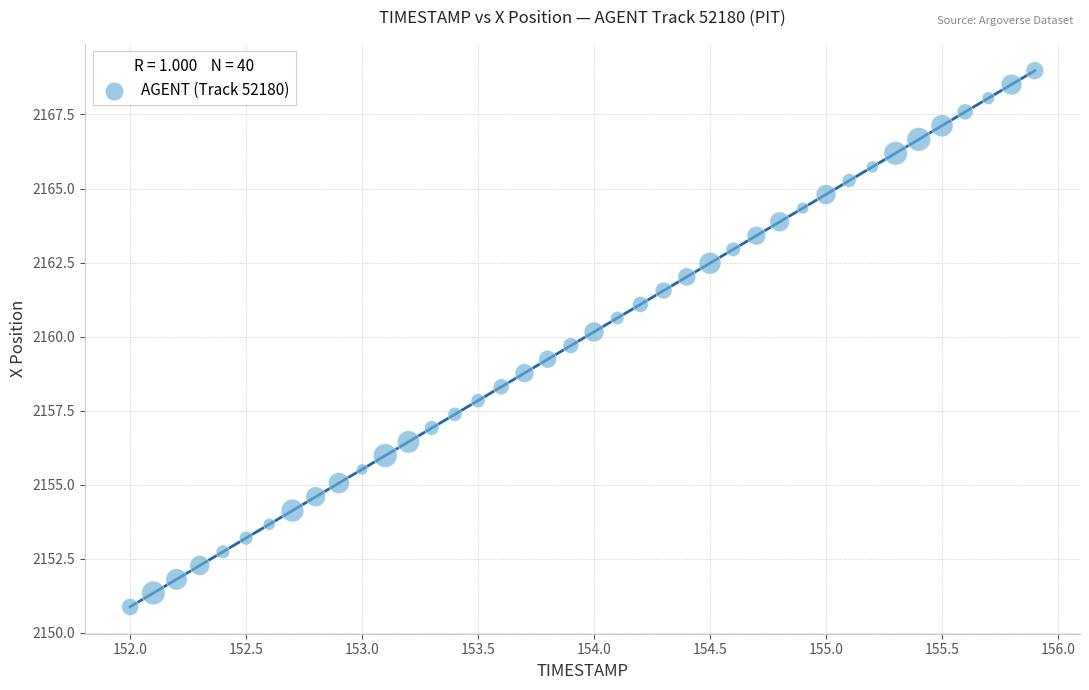

What is the range of Y values (max minus min)?

18.1